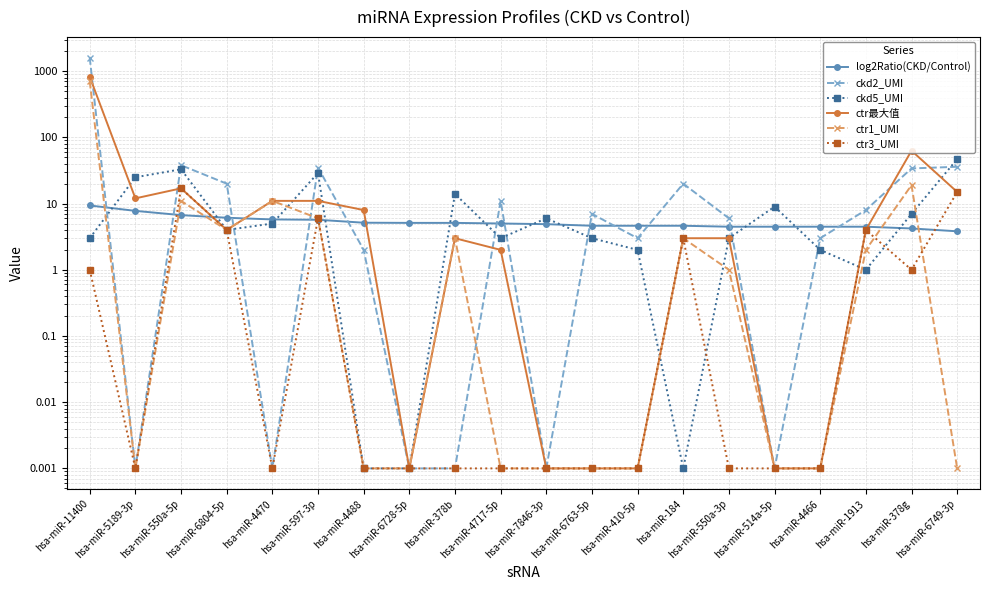

At which label does ckd2_UMI reach its minimum?

hsa-miR-5189-3p